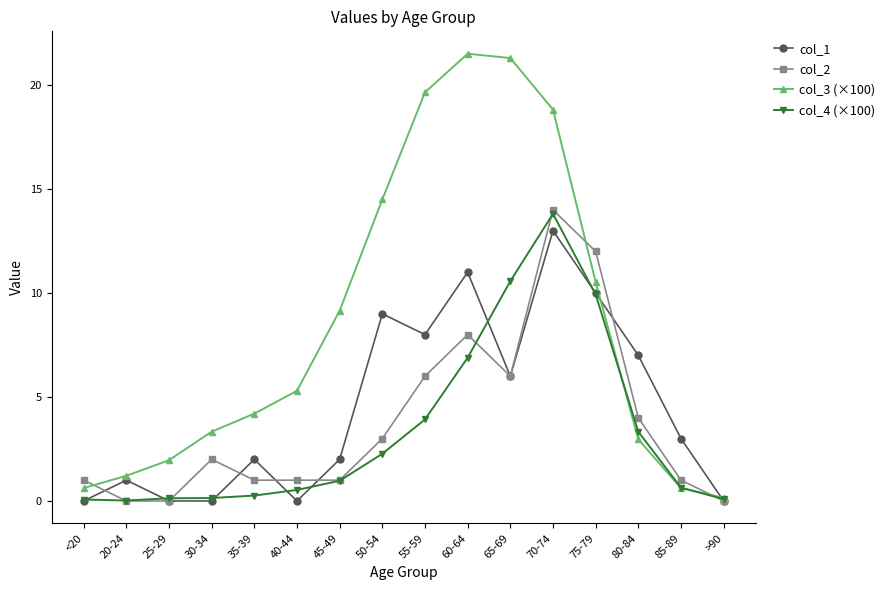

True or false: col_3 (×100) has more than 2 interior local peaks.

False